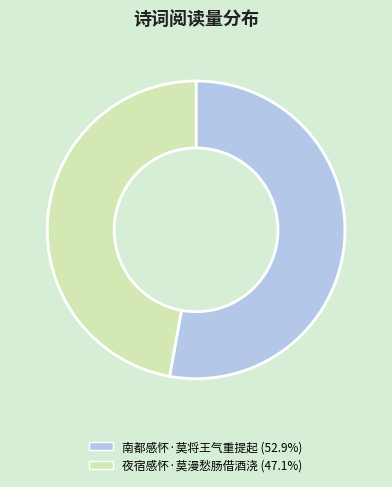

Rank the categories by value from highest to lowest.

南都感怀·莫将王气重提起, 夜宿感怀·莫漫愁肠借酒浇